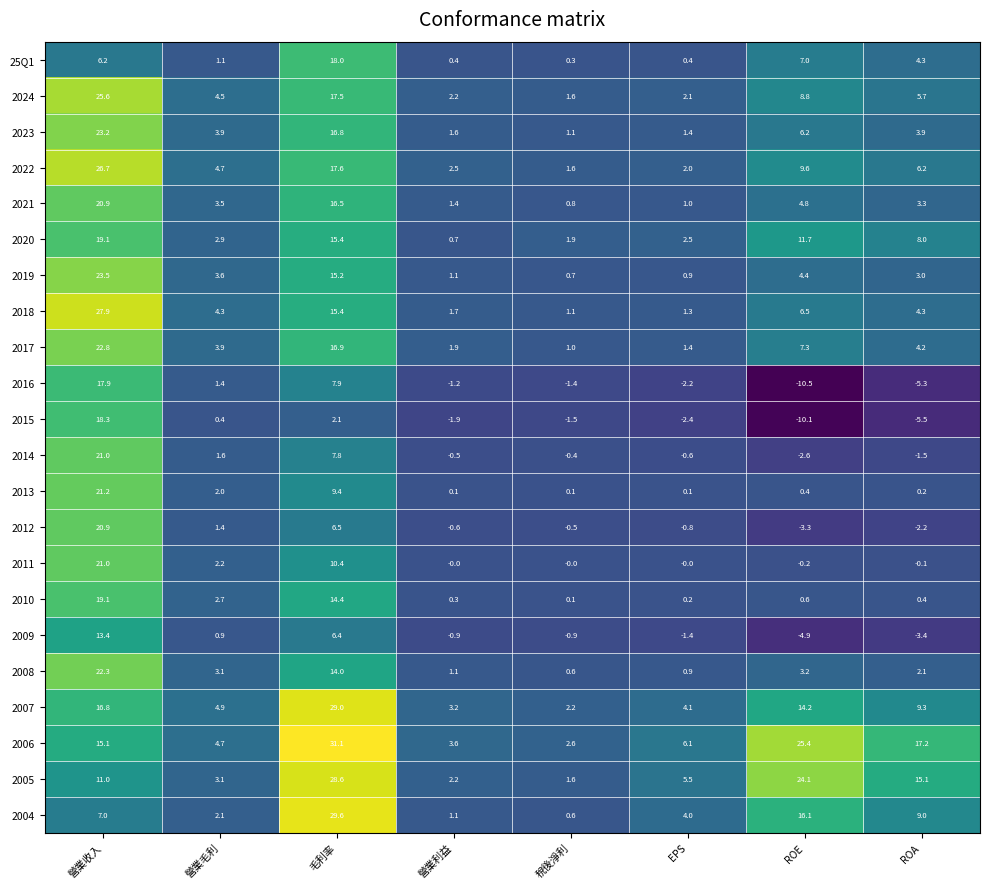

At which category does the chart reach its peak across all series?

毛利率